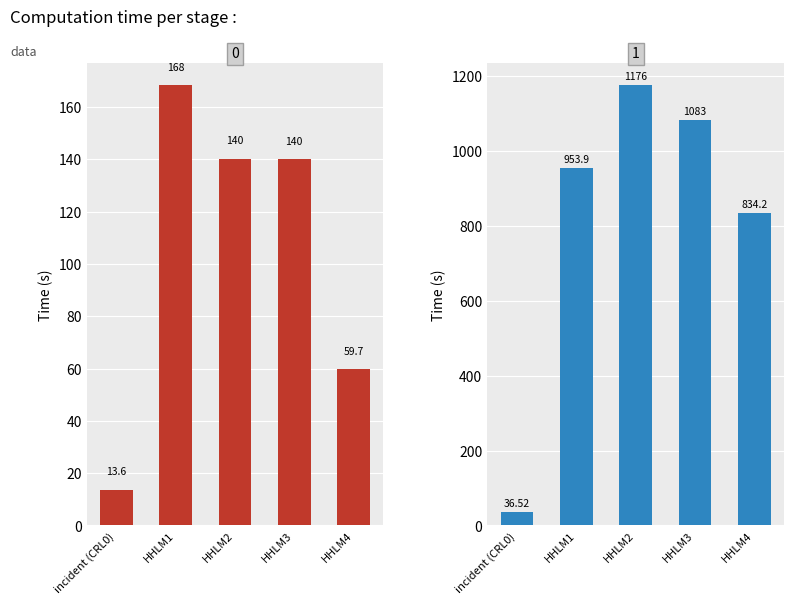

What is the label of the 4th bar from the right?

HHLM1